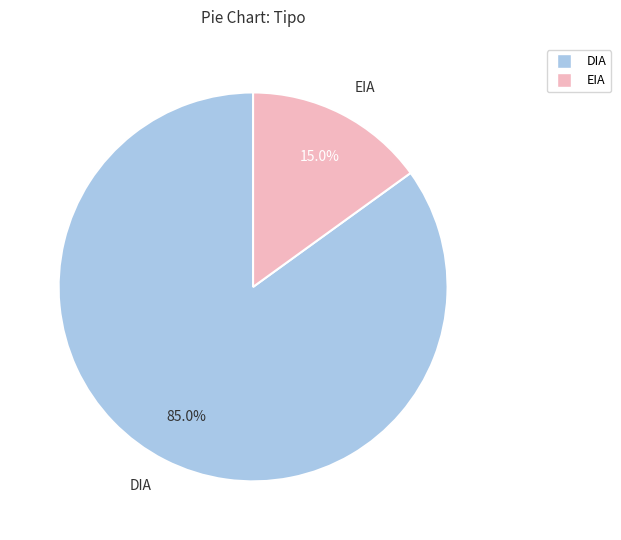

Count the number of slices in the pie.

2